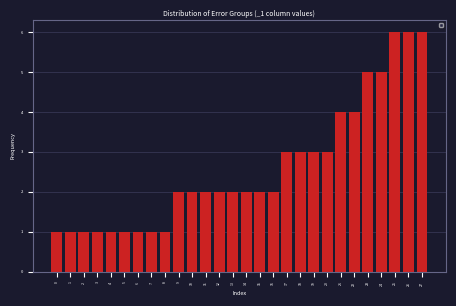

Reading left to right, what are all the values shown in this chart?

1	1	1	1	1	1	1	1	1	2	2	2	2	2	2	2	2	3	3	3	3	4	4	5	5	6	6	6